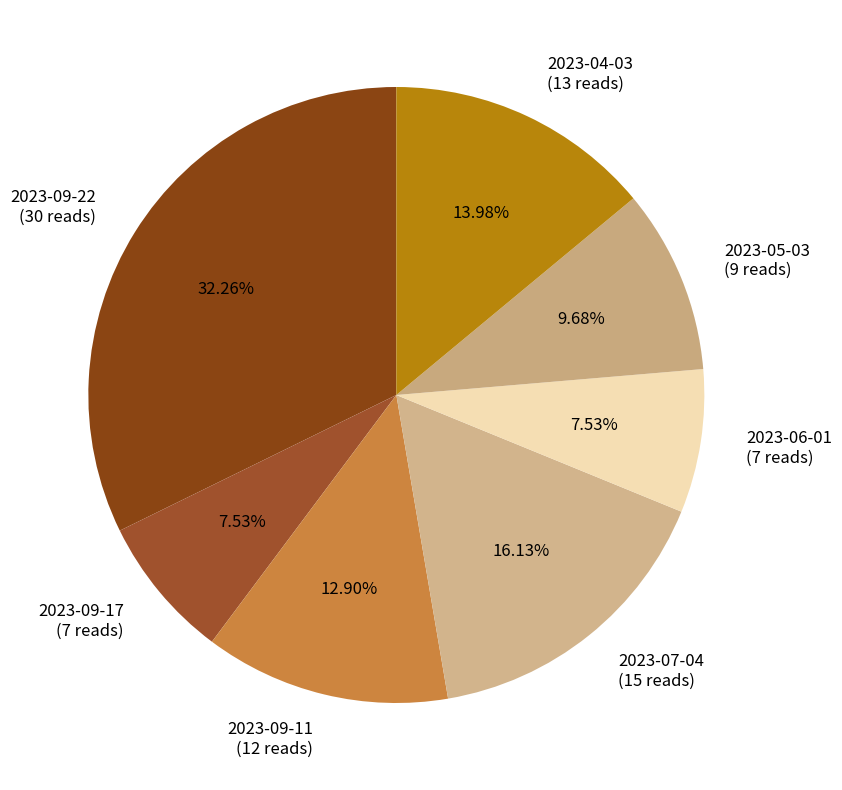

How many slices are in this pie chart?

7